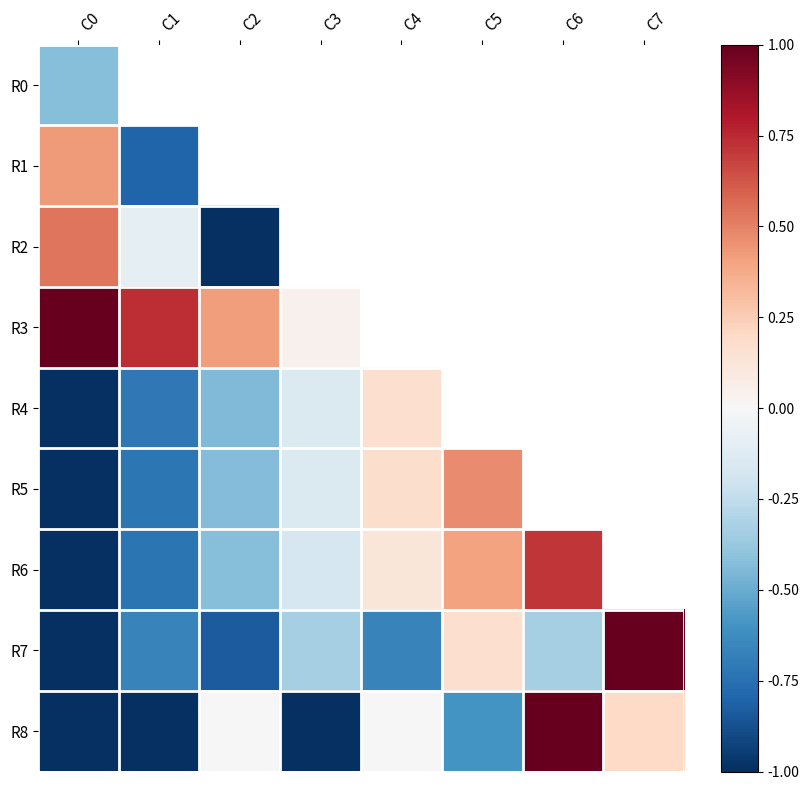

Which series has the widest spread of values?

R7